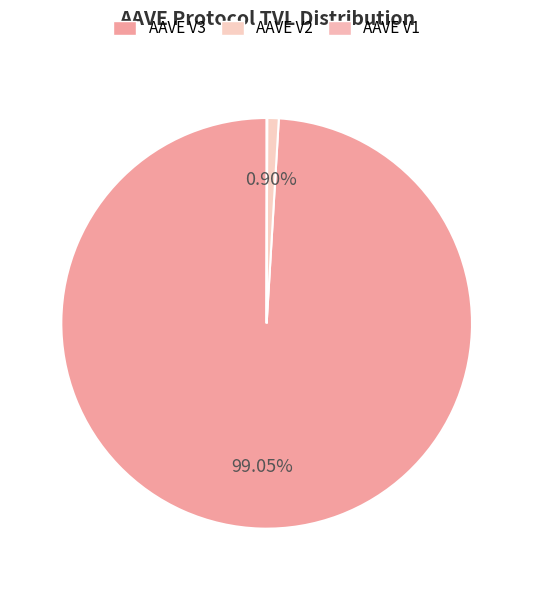

What is the smallest slice in the pie chart?

AAVE V1